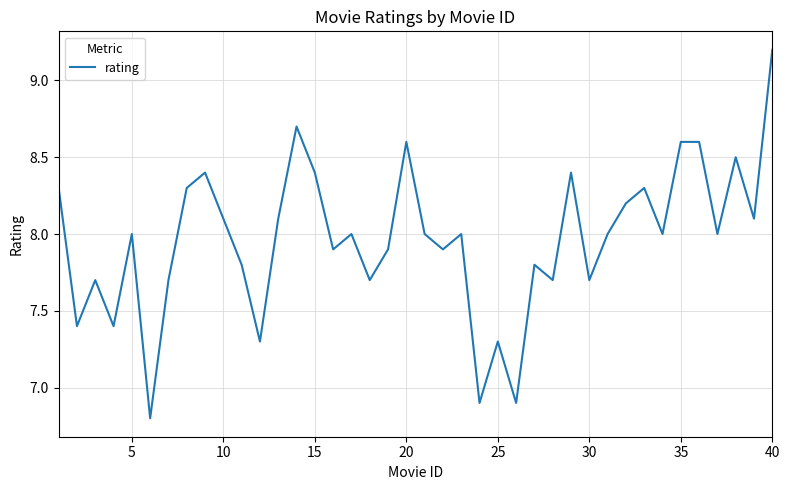

What is the smallest value displayed?

6.8